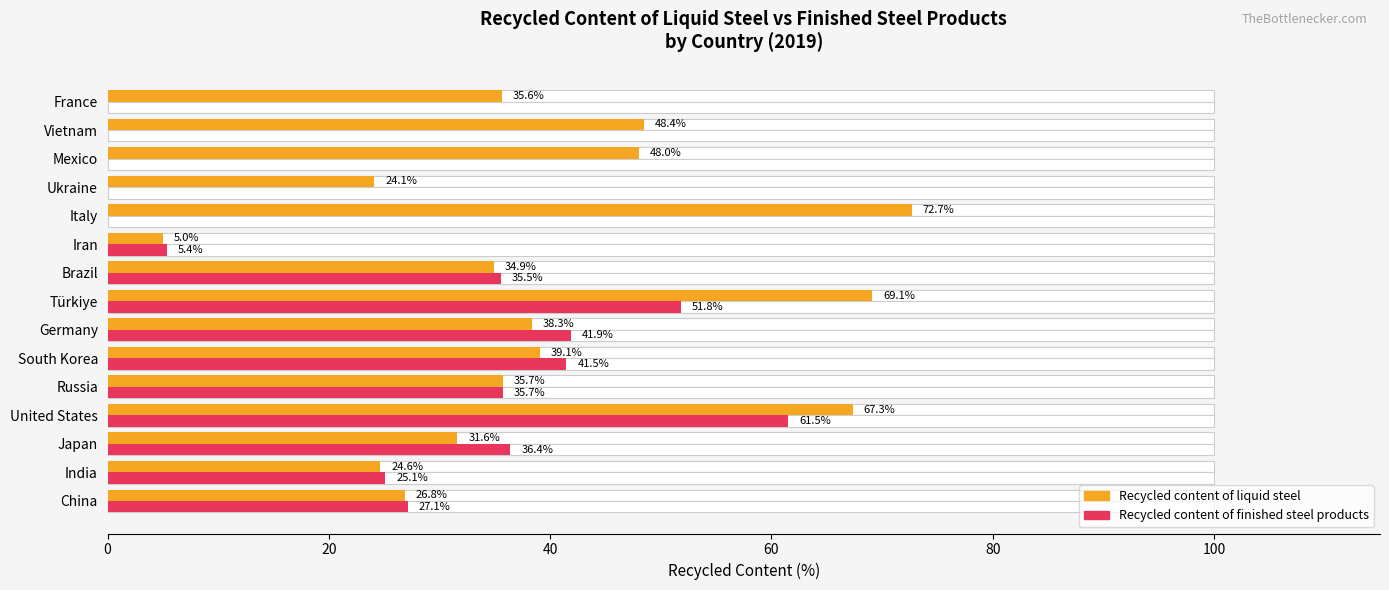

How many positive values does the Recycled content of finished steel products series have?

10